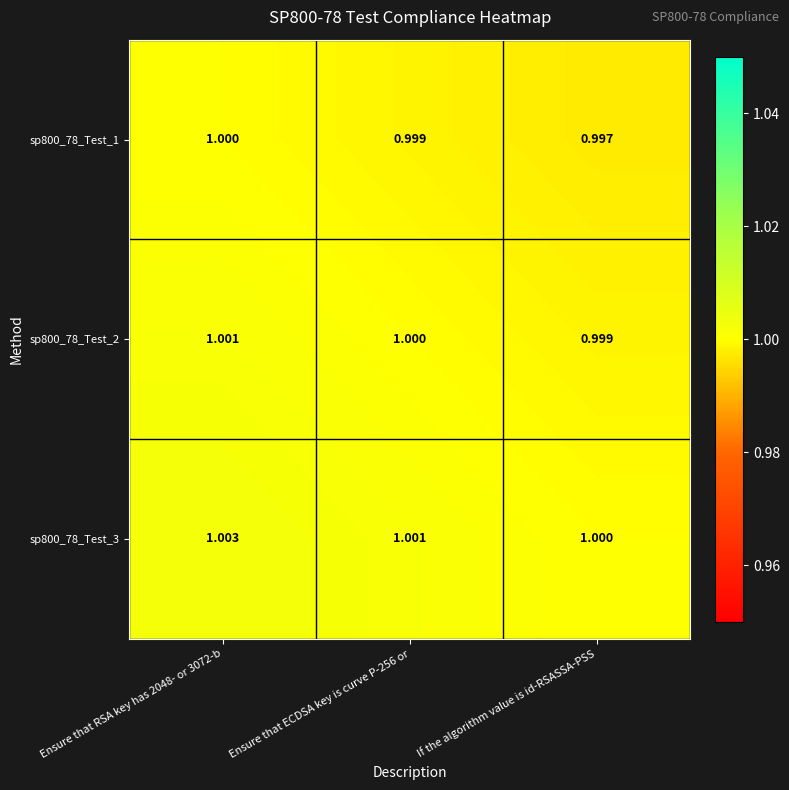

At which label does sp800_78_Test_2 reach its minimum?

If the algorithm value is id-RSASSA-PSS